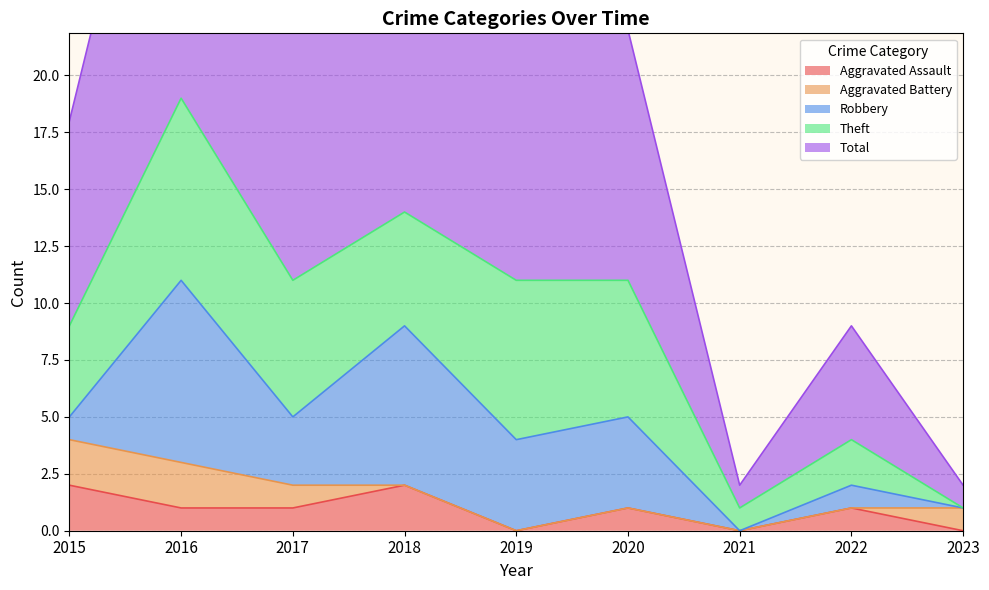

True or false: Theft has more than 2 interior local peaks.

True